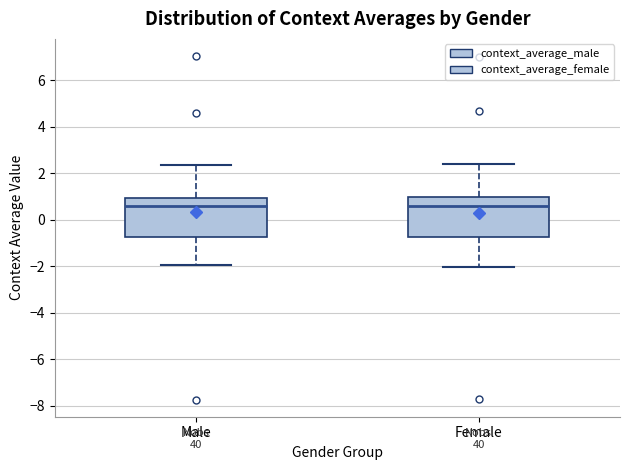

Reading left to right, read every box against the y-axis: the position of its median line, the range the box covers, and the ends of its whiskers. The values are not printed on the chart, so give them approximately, as read against the axis.

Male: median 0.6, box -0.8 to 1.0, whiskers -2.0 to 2.4
Female: median 0.6, box -0.8 to 1.0, whiskers -2.0 to 2.4